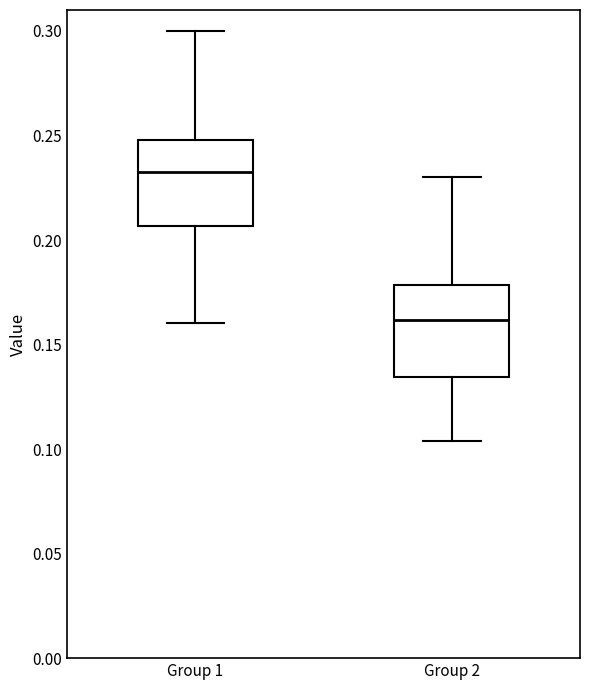

Reading left to right, read every box against the y-axis: the position of its median line, the range the box covers, and the ends of its whiskers. The values are not printed on the chart, so give them approximately, as read against the axis.

Group 1: median 0.230, box 0.205 to 0.250, whiskers 0.160 to 0.300
Group 2: median 0.160, box 0.135 to 0.180, whiskers 0.105 to 0.230